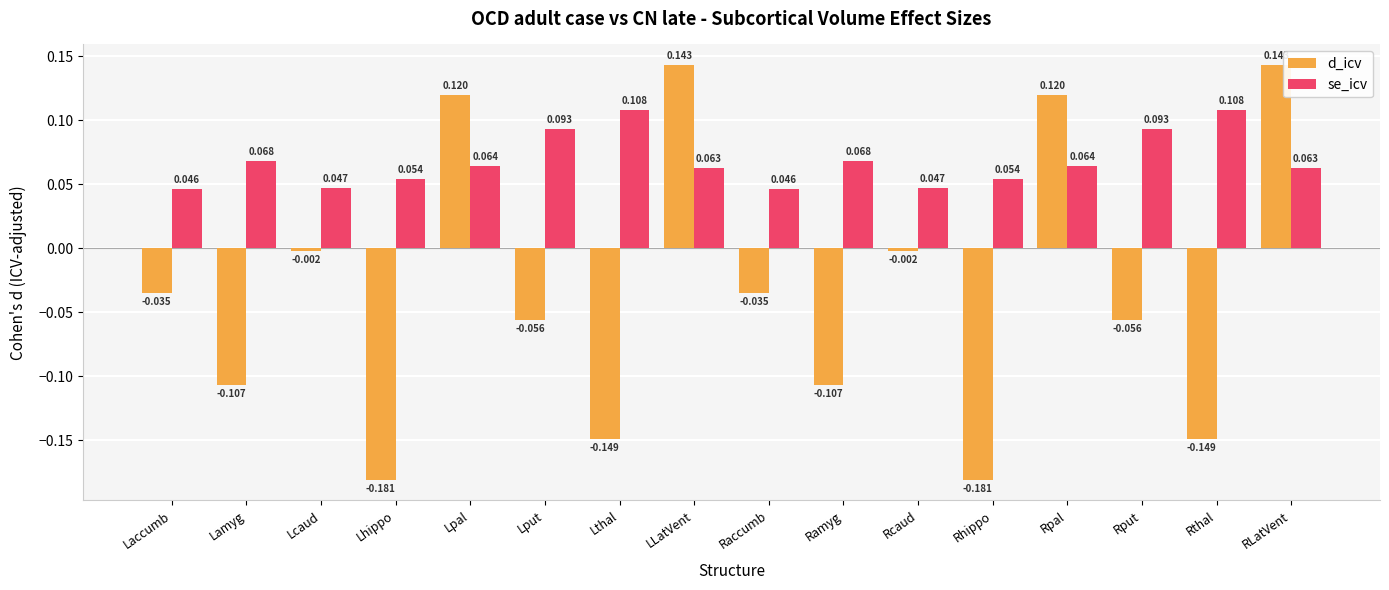

Which series has the largest total across all categories?

se_icv